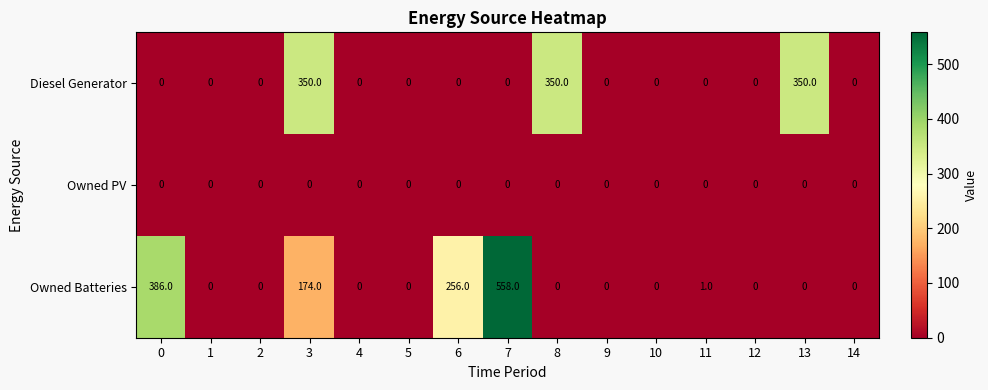

At which label is Owned Batteries closest to 279?

6